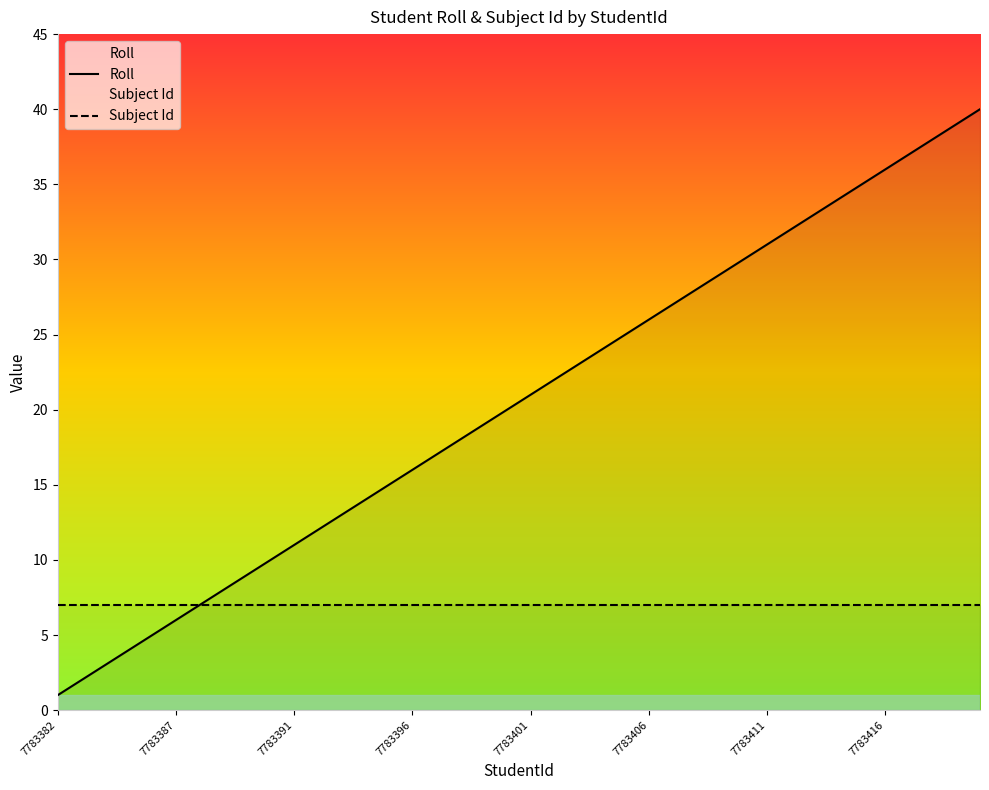

True or false: Roll and Subject Id cross at least once.

False